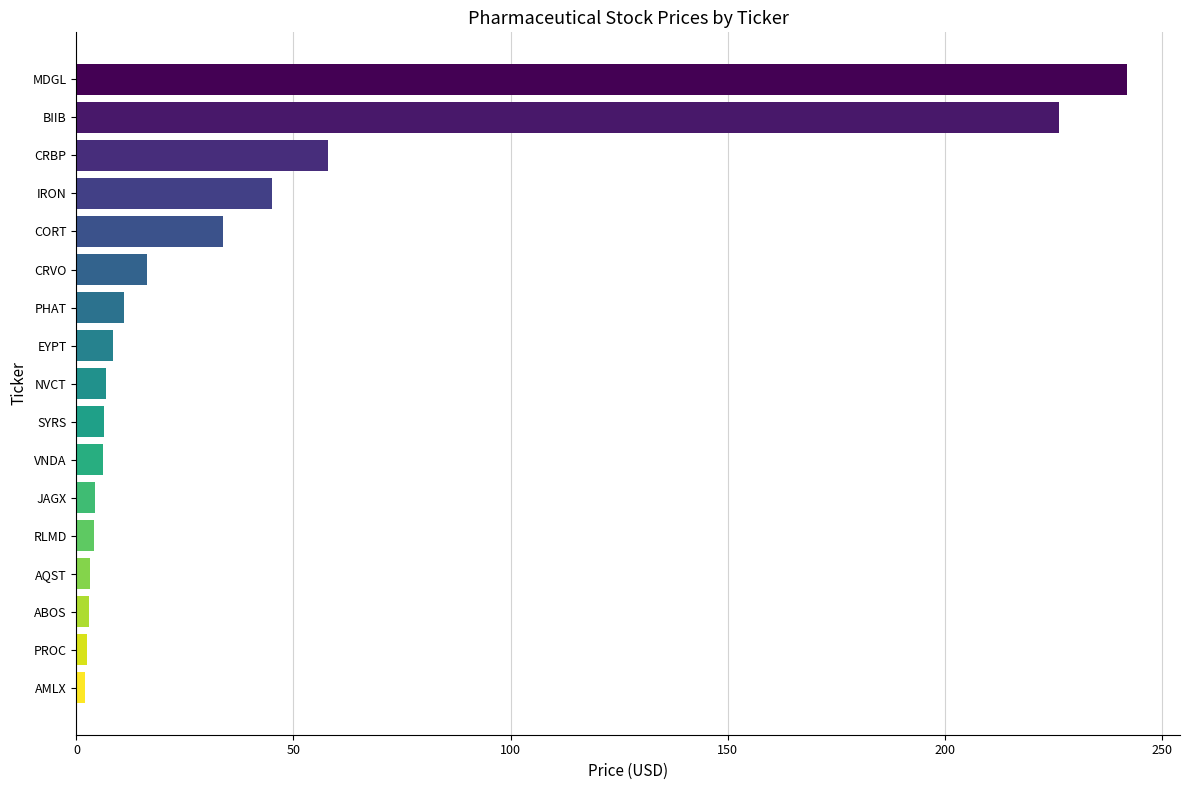

What value does the data have at VNDA?

6.1